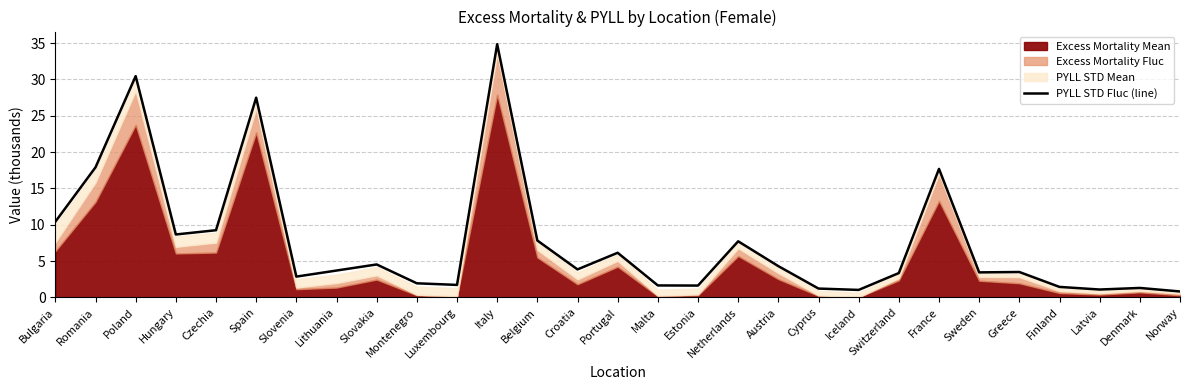

What is the sum of the values at Slovakia and Latvia?

5.6